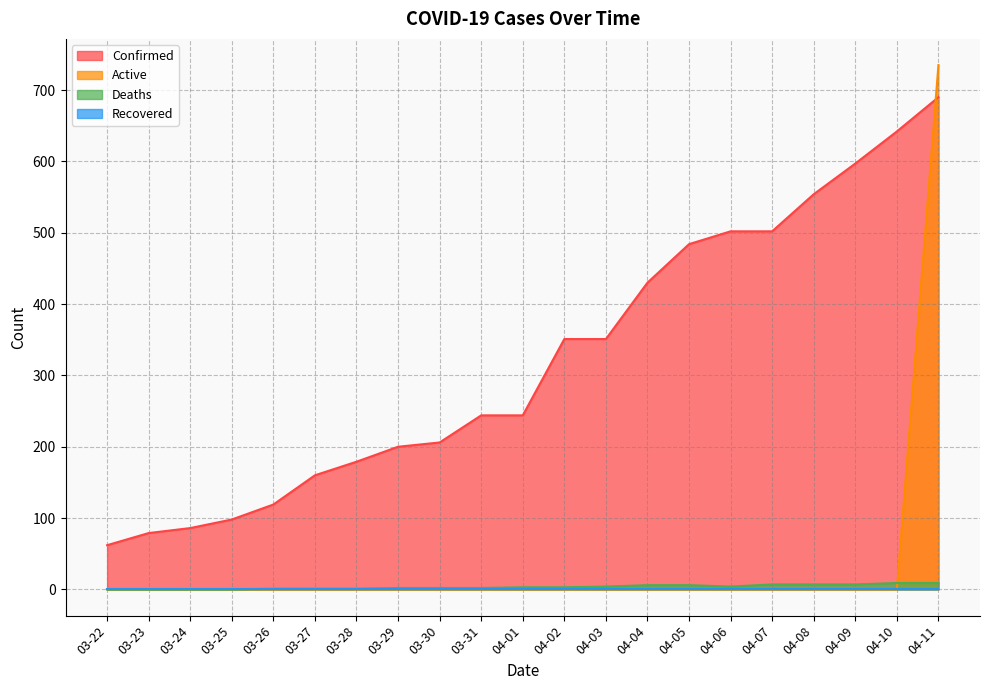

What position from the left is 04-08?

18